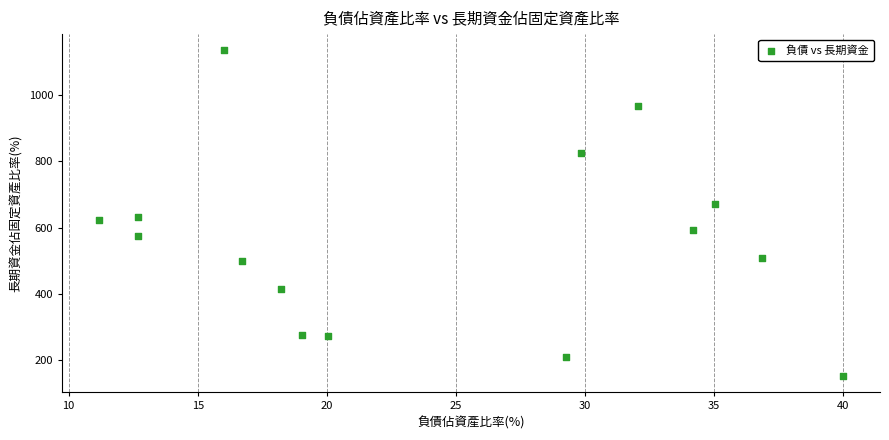

What is the range of Y values (max minus min)?

981.8